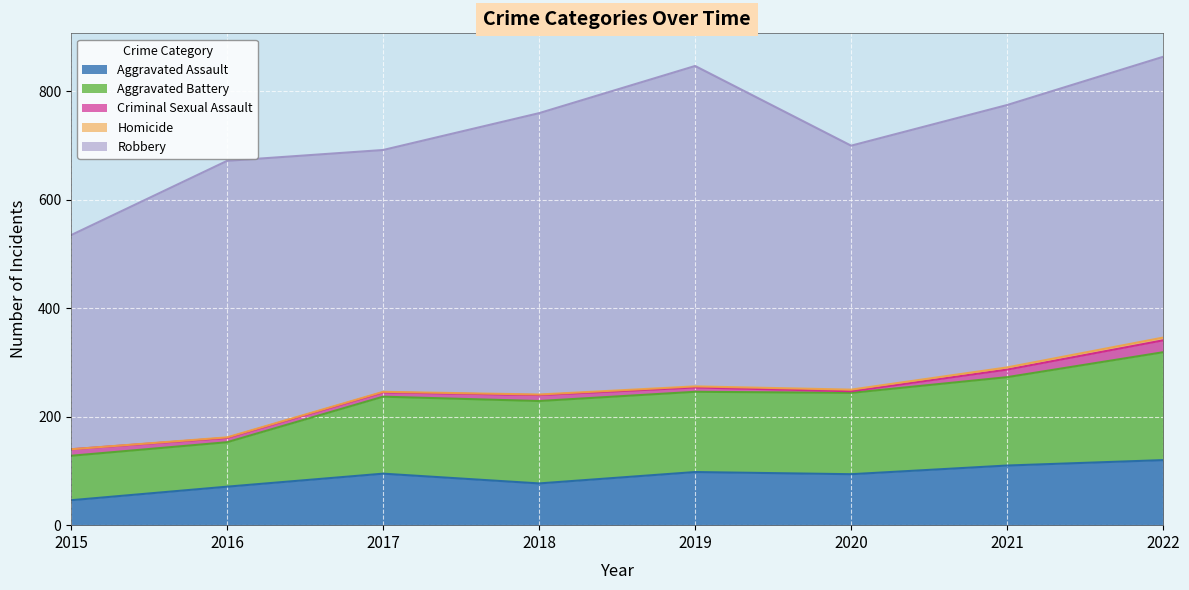

The value of Aggravated Assault at 2020 is 94. True or false?

True